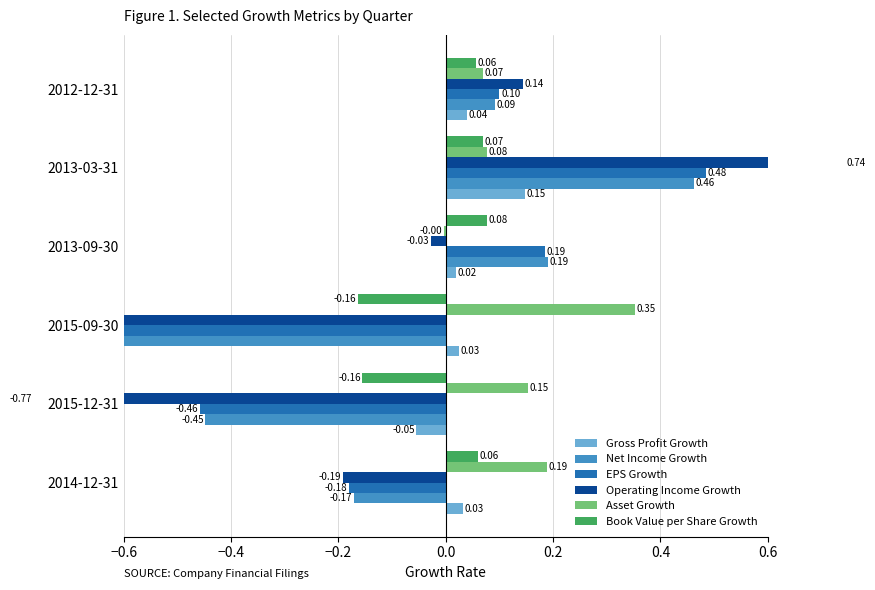

How many data points in Operating Income Growth are above 0?

2